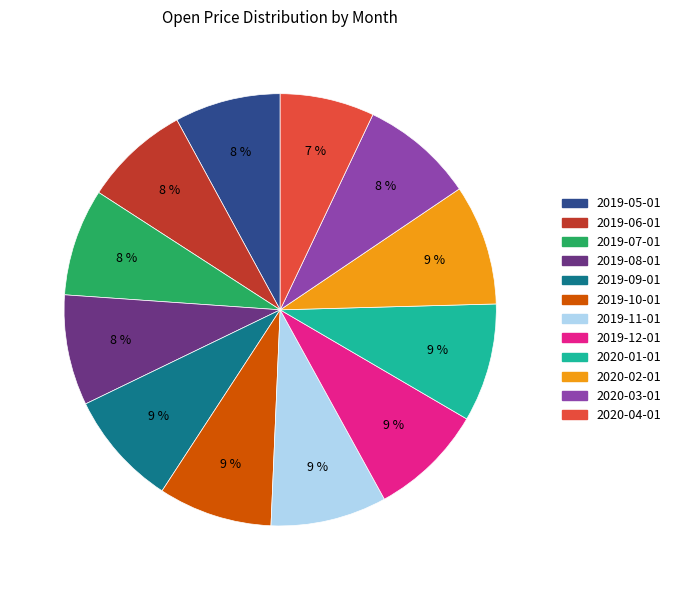

Between 2019-11-01 and 2019-07-01, which is larger?

2019-11-01